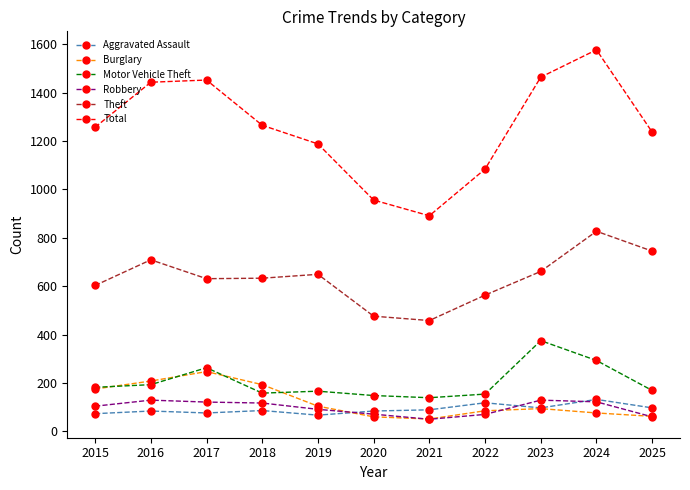

Is the value of Aggravated Assault at 2019 greater than the value of Theft at 2020?

No